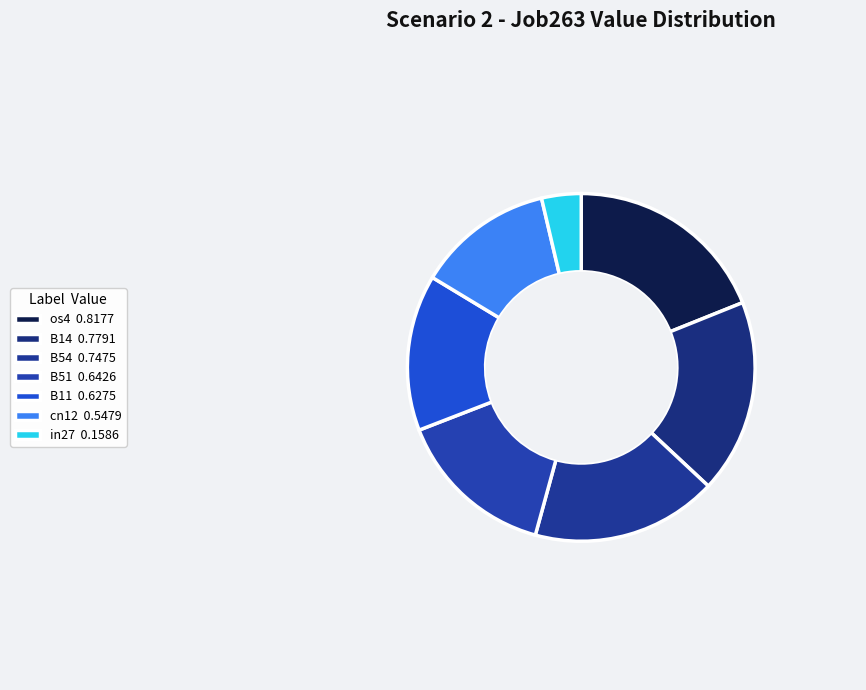

How many slices are in this pie chart?

7